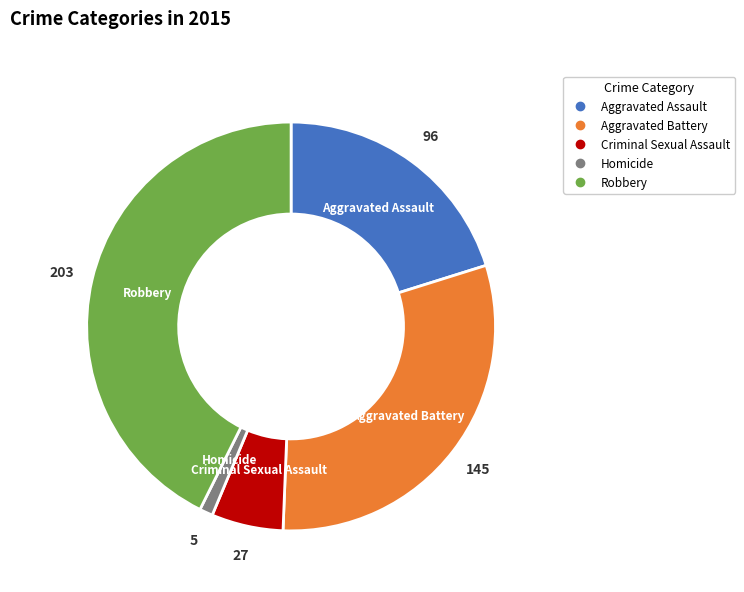

Which category has the smallest portion of the pie?

Homicide